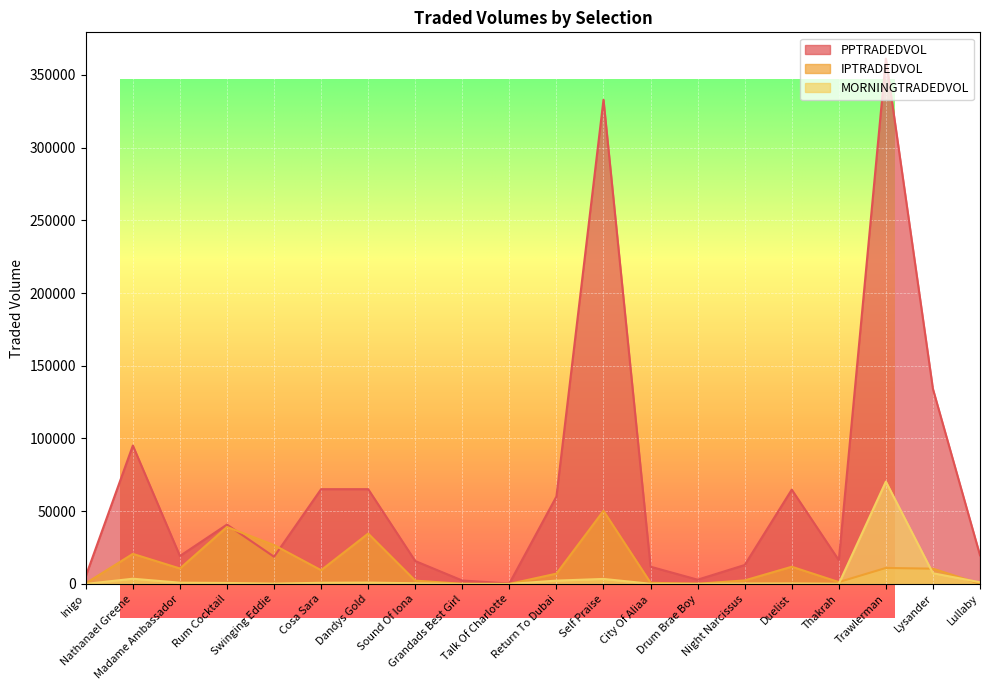

At which category is the sum across all series the highest?

Trawlerman